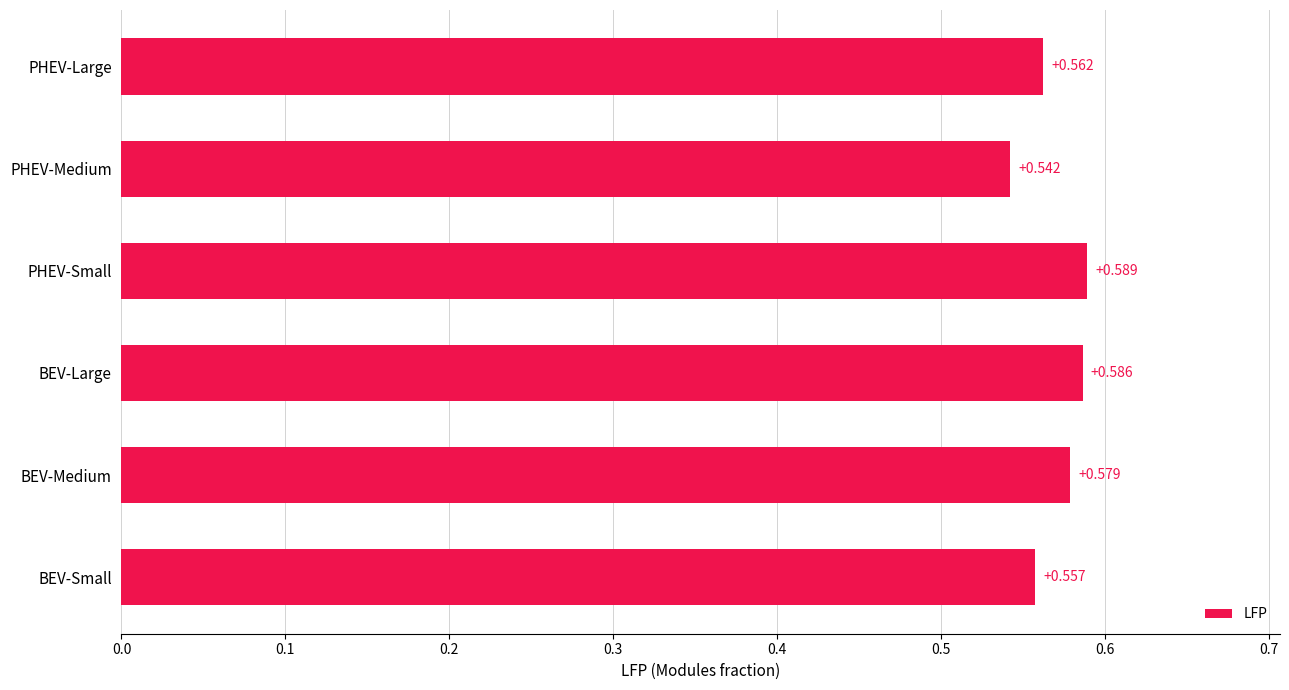

Which category has the lowest value across all series?

PHEV-Medium